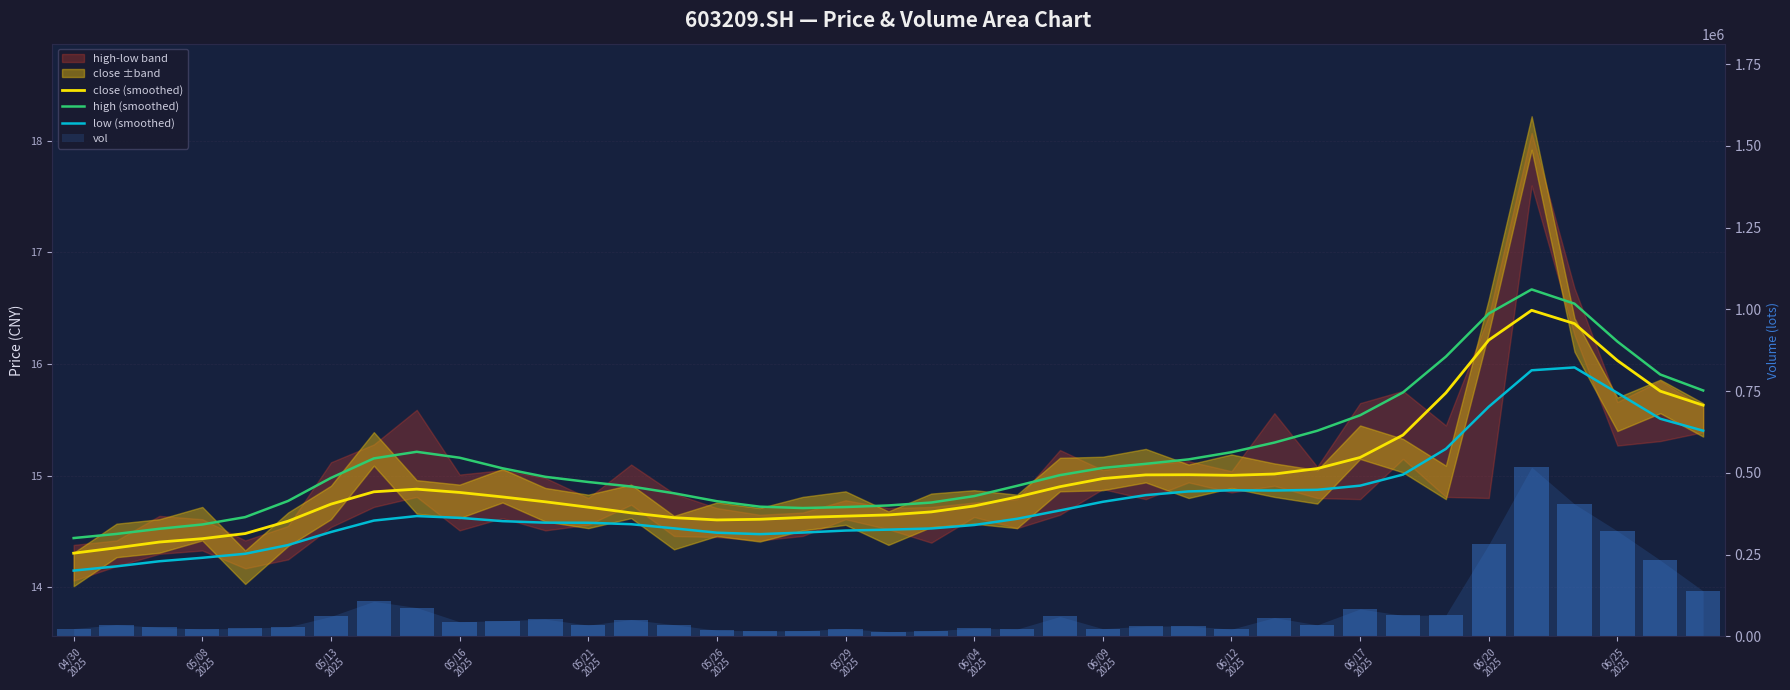

Rank the series by their maximum value, from highest to lowest.

high (smoothed), close (smoothed), low (smoothed)